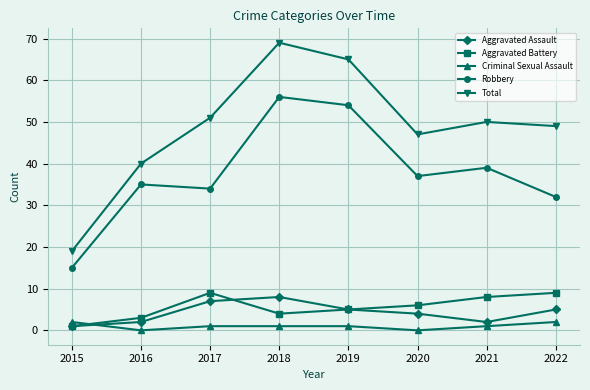

What is the minimum value for Aggravated Battery?

1